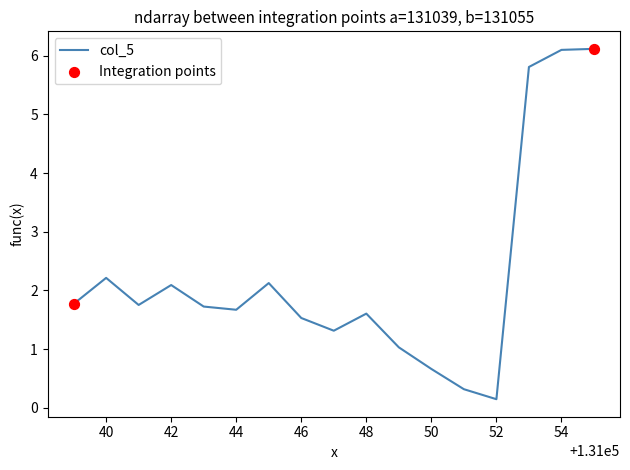

Does the chart have visible grid lines?

No